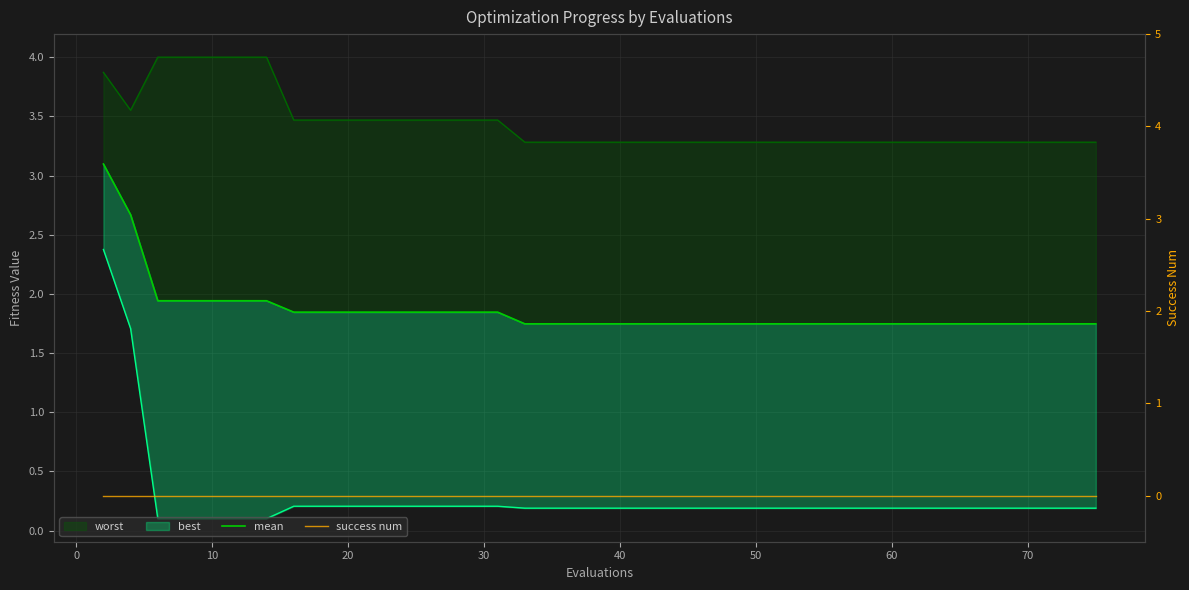

True or false: success num and mean cross at least once.

False